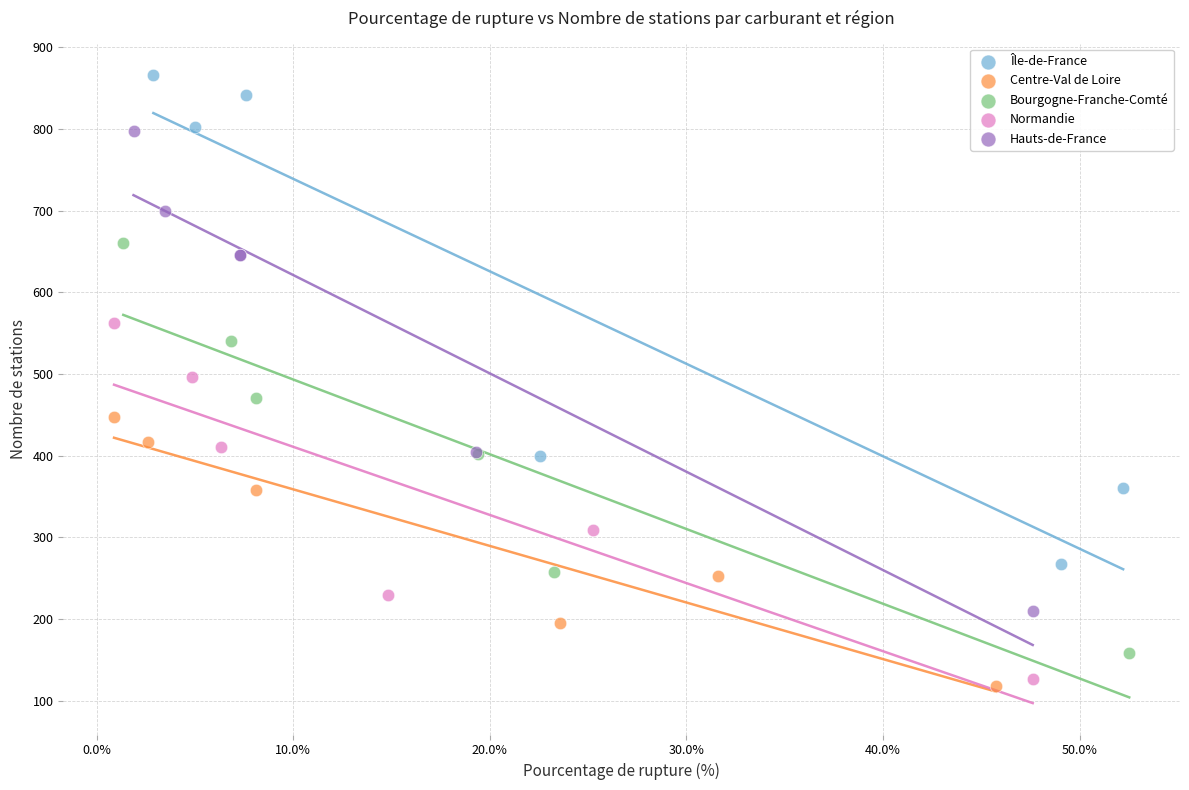

Which series contains the highest Y value?

Île-de-France